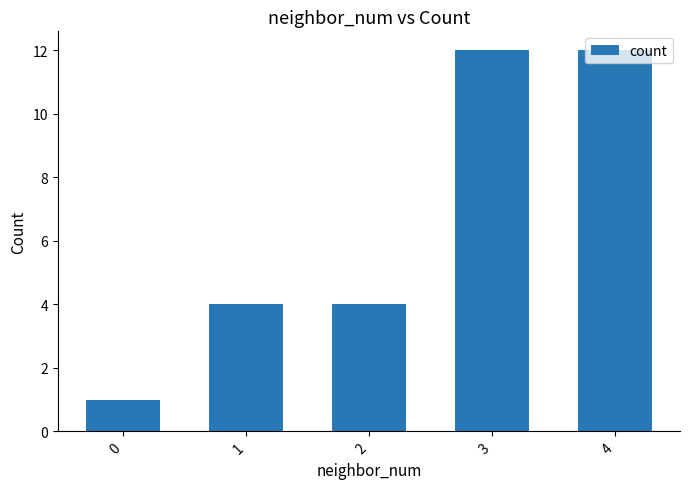

What is the change in value from 2 to 3?

+8